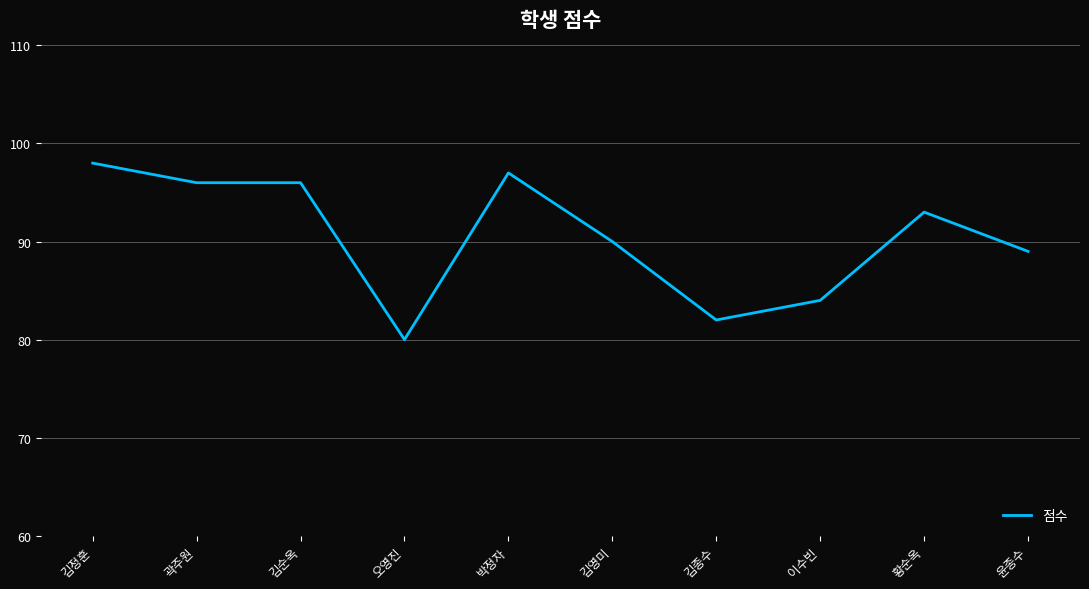

What is the ratio of the value at 황순옥 to the value at 윤종수?

1.0